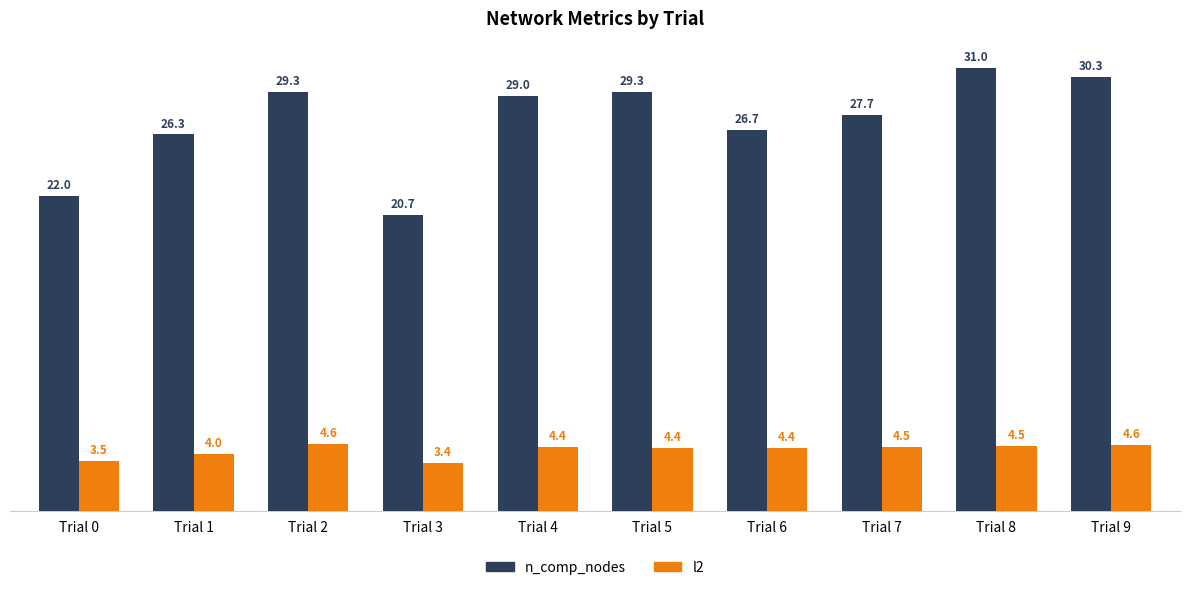

Rank the series by their maximum value, from lowest to highest.

l2, n_comp_nodes